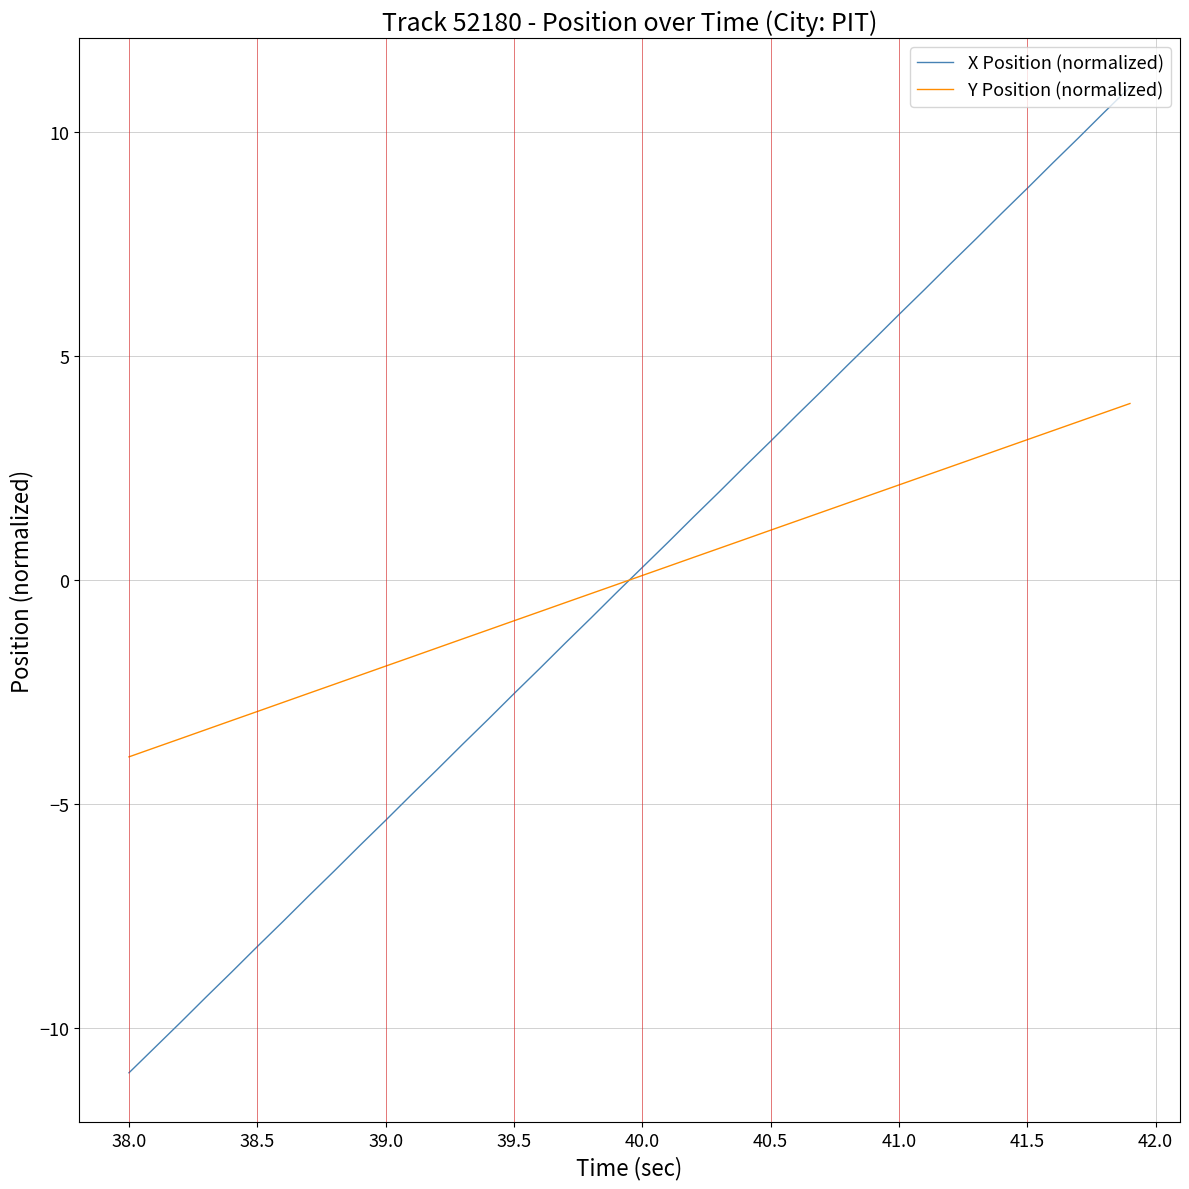

List the series in order of their peak value, lowest first.

Y Position (normalized), X Position (normalized)